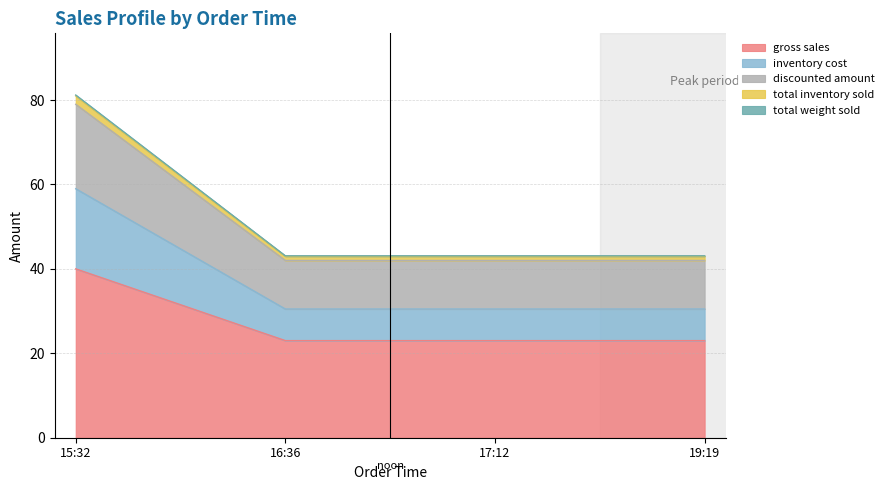

What is the highest value of the gross sales series?

40.0